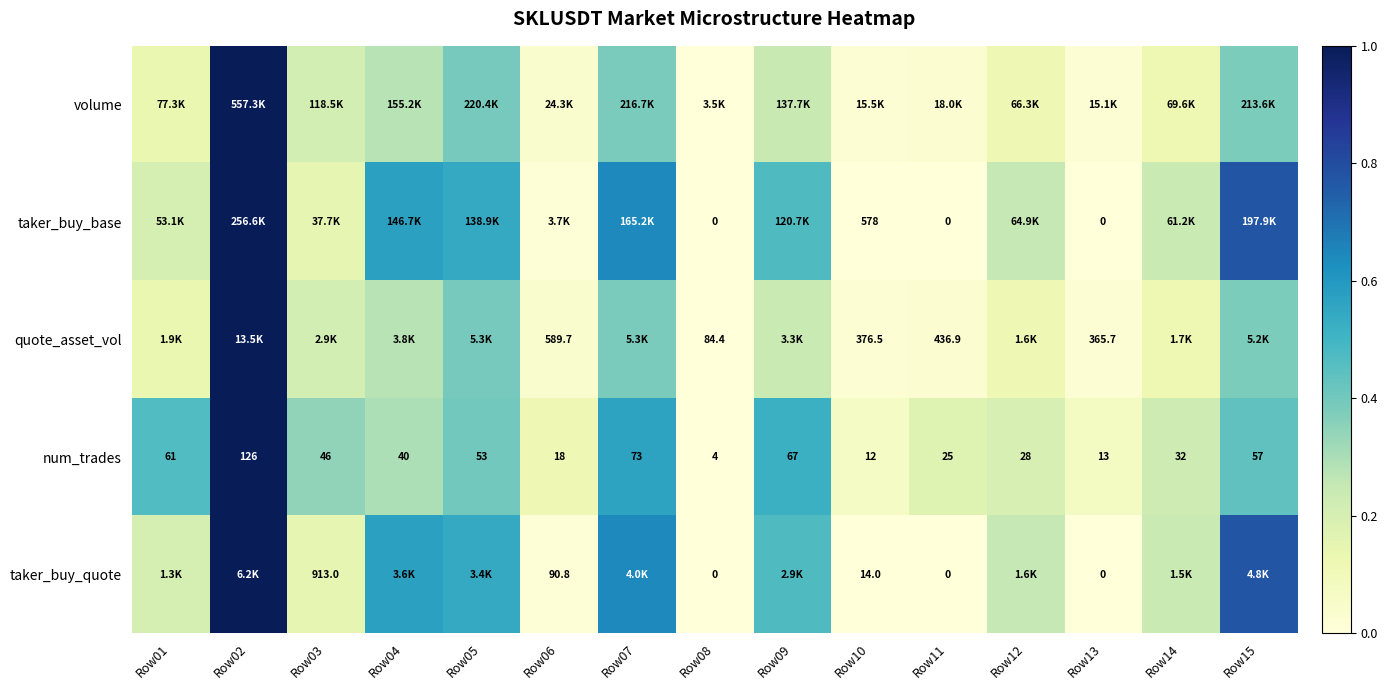

What is the spread (max minus min) of values at Row07?

0.3